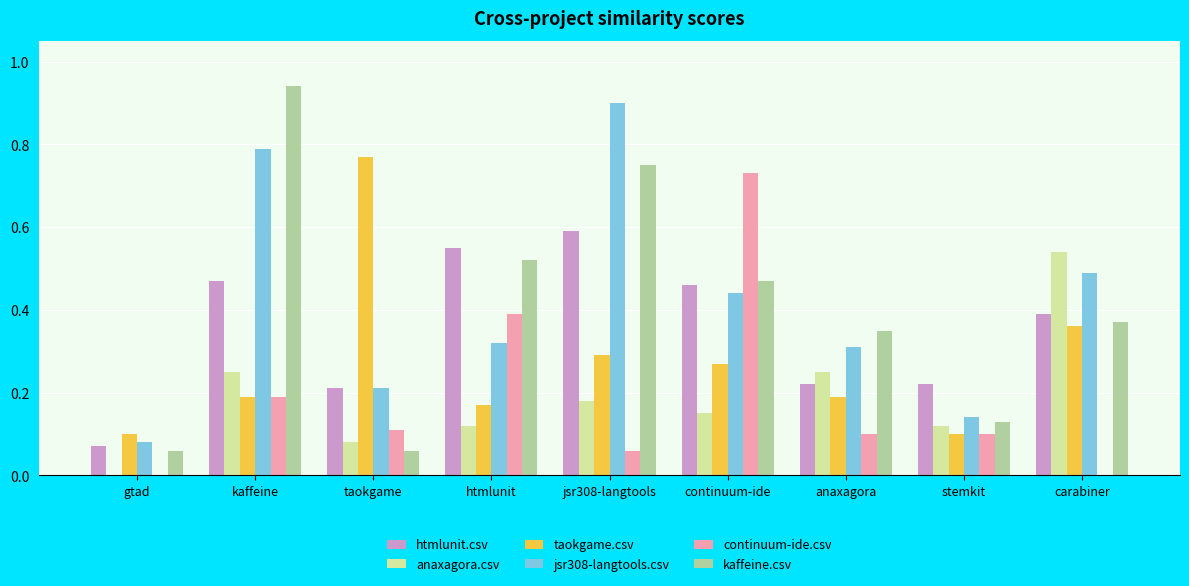

At which label does continuum-ide.csv reach its peak?

continuum-ide